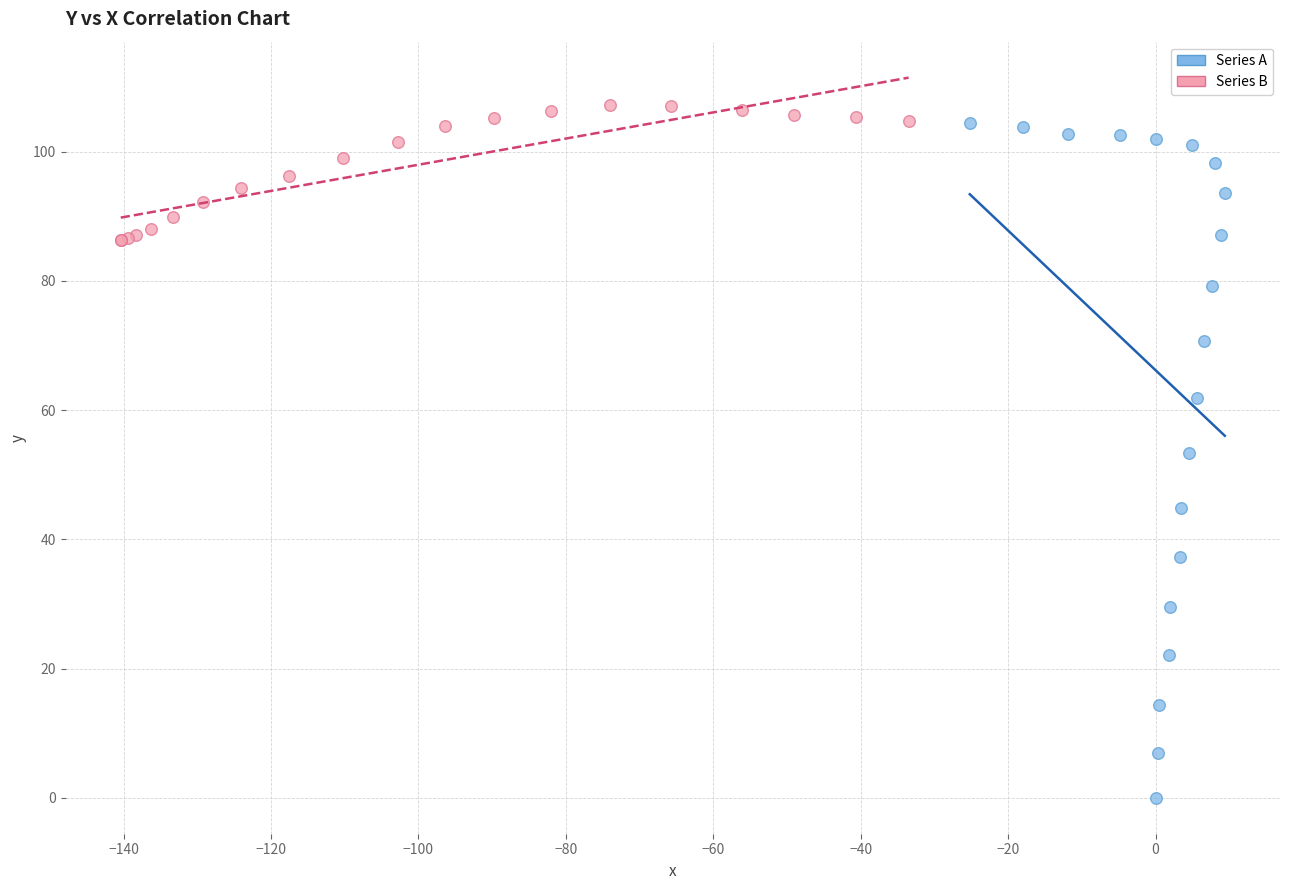

Which series has the widest spread of Y values?

Series A